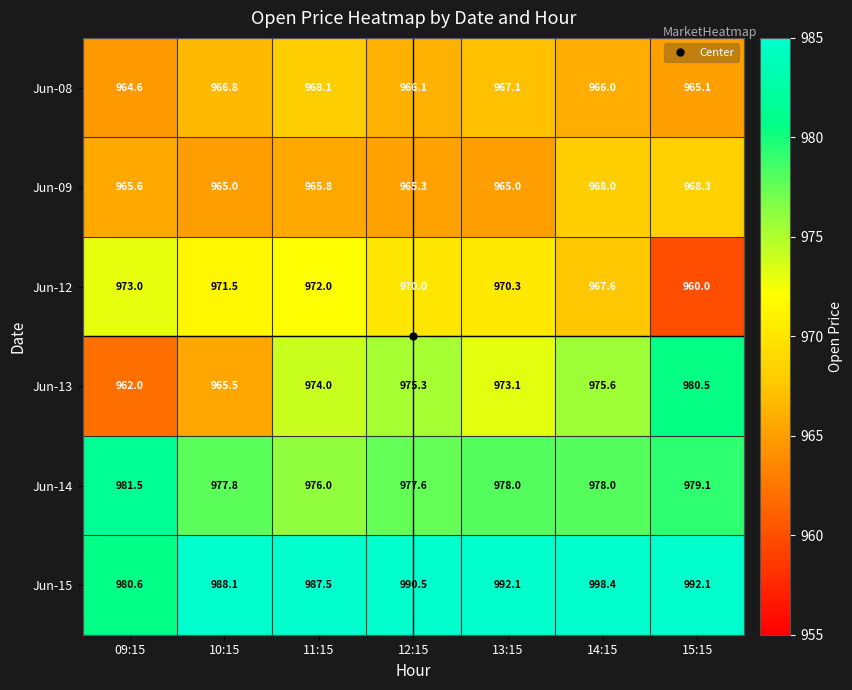

True or false: Jun-15 has a value of 998.4 at 14:15.

True